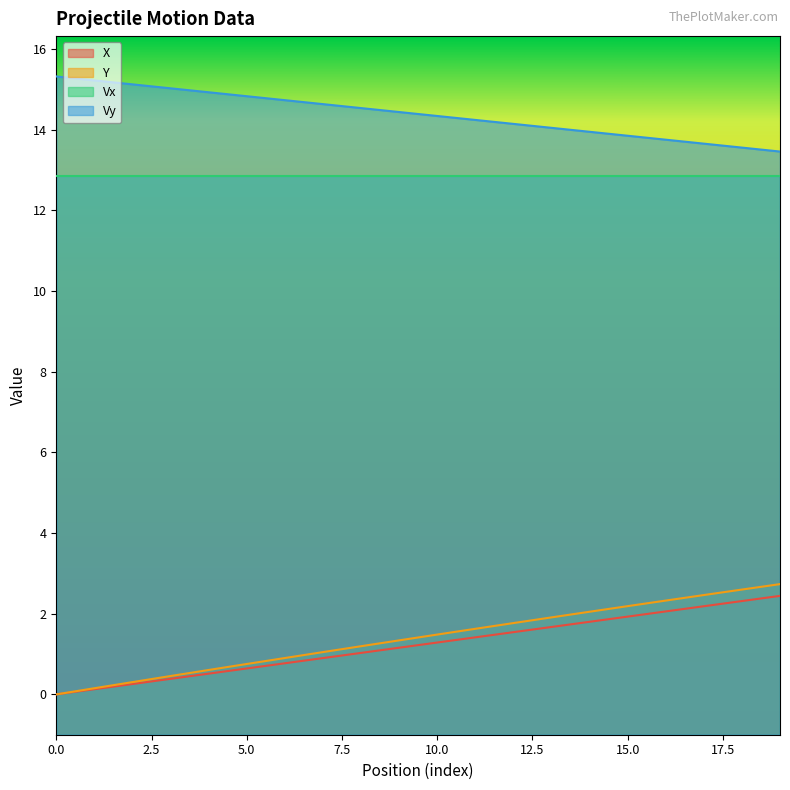

Which series has the widest spread of values?

Y